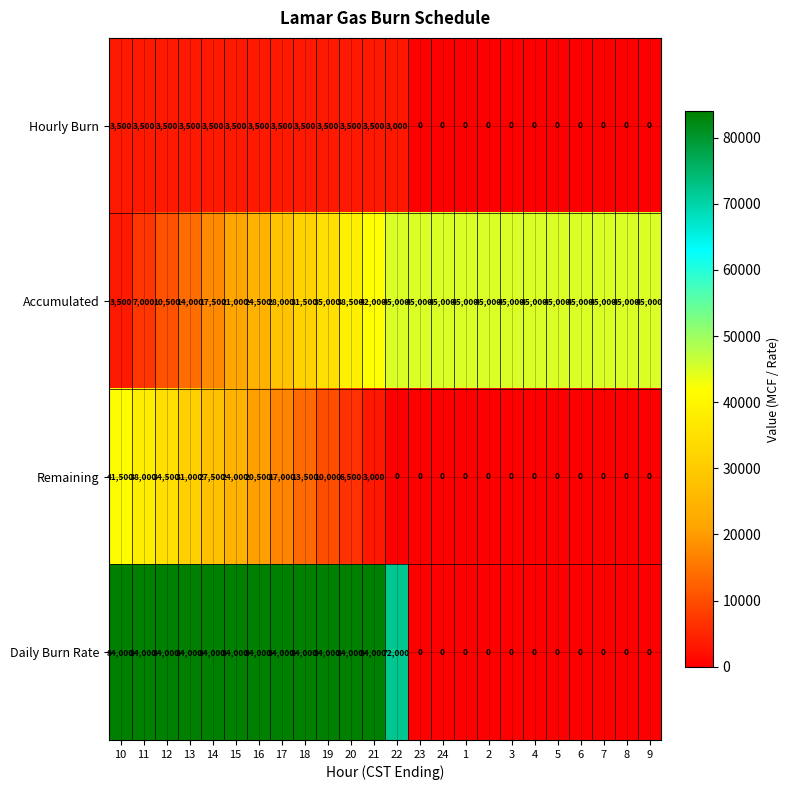

At which label does Remaining first exceed 3000?

10